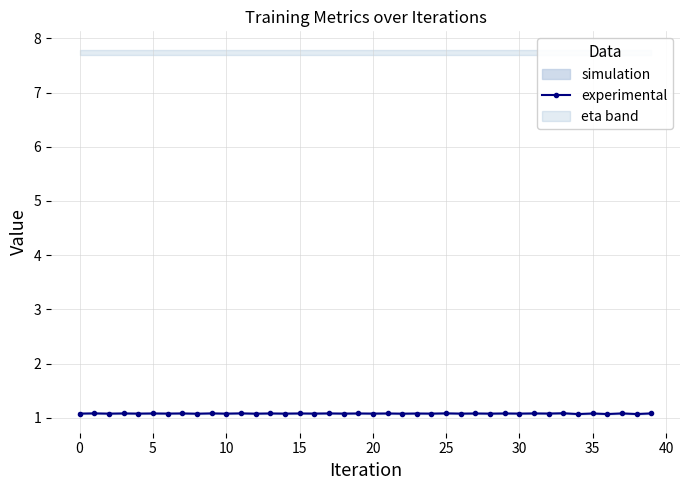

What is the sum of all values?

43.1